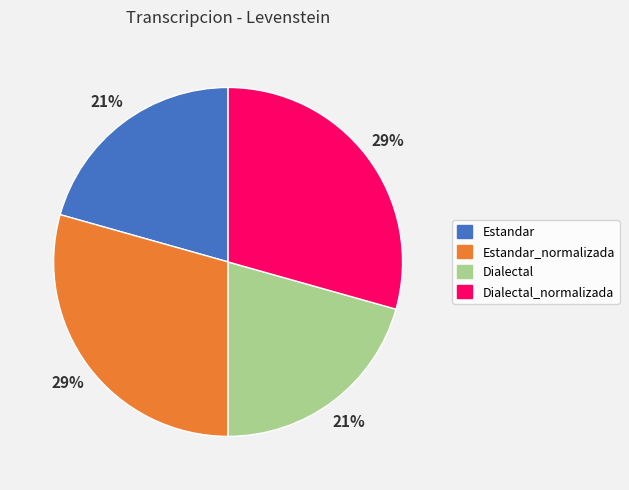

Do Estandar_normalizada and Dialectal_normalizada together represent more than half of the pie?

Yes